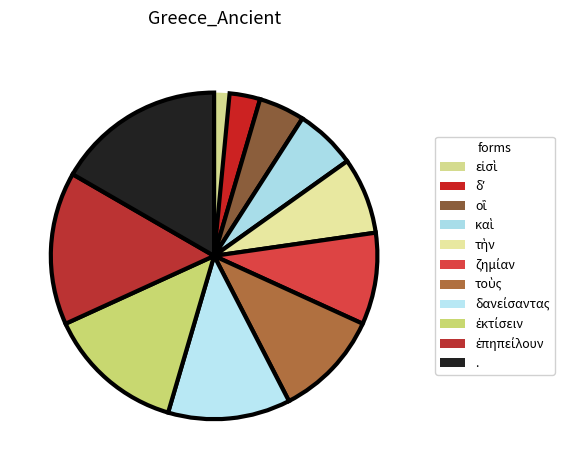

To the nearest percent, what percentage of the pie is δʼ?

3%